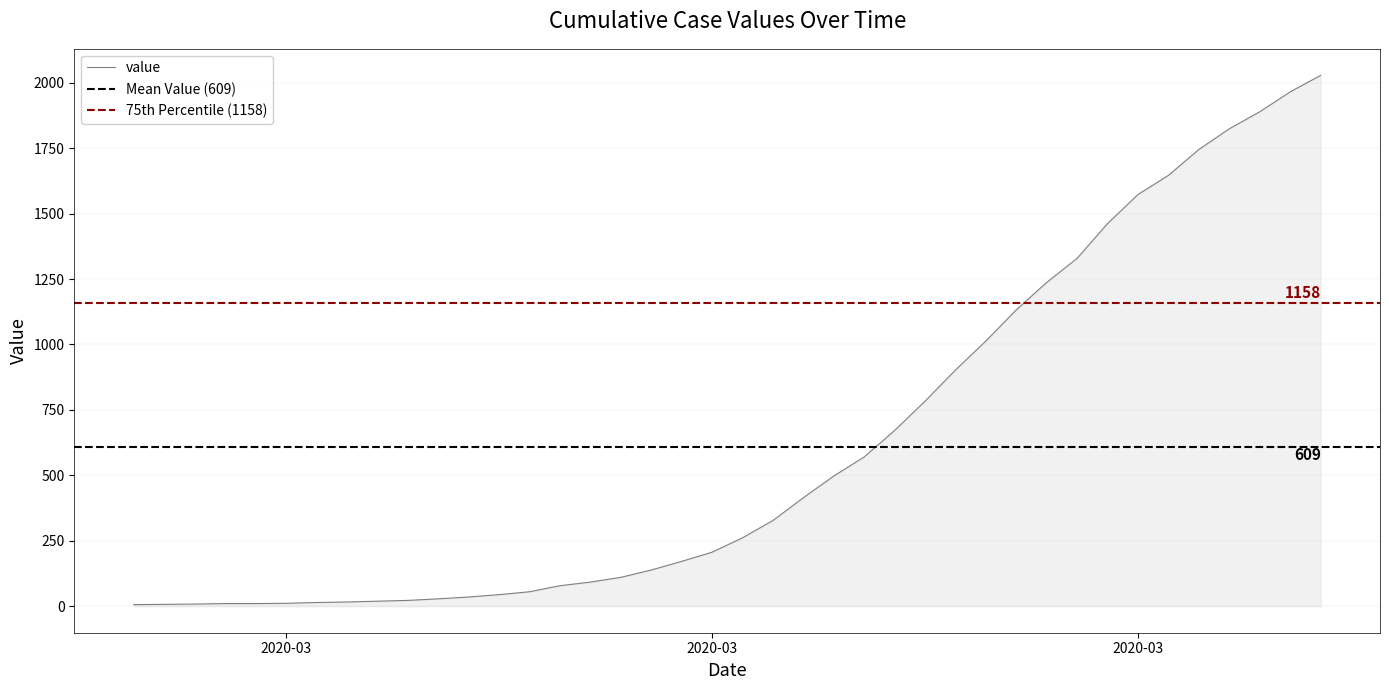

The chart shows a value of 26 at 2020-03-11. True or false?

False